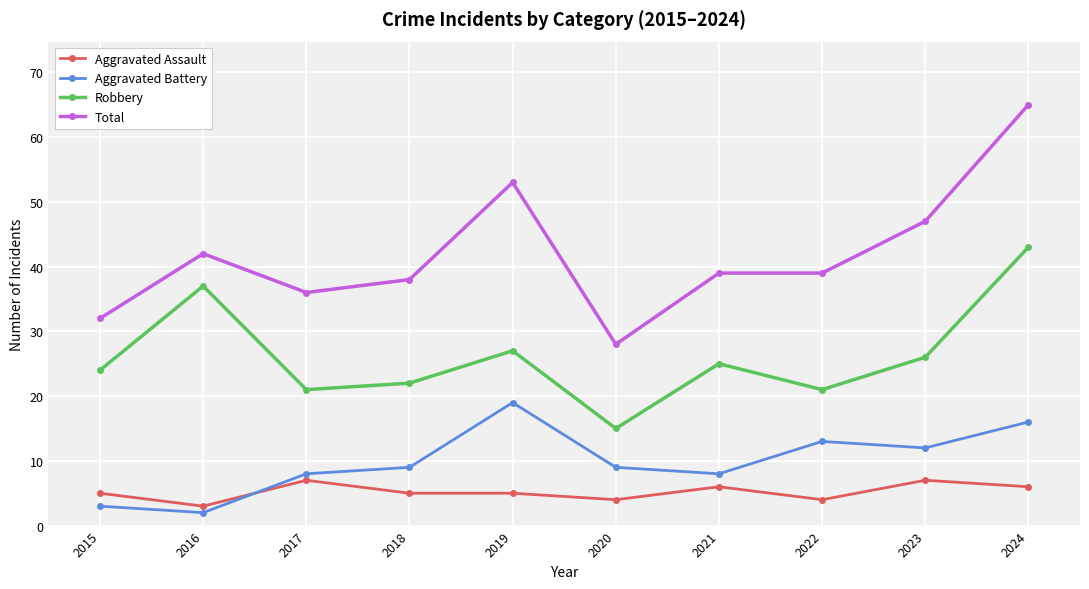

Where is the first local maximum for Aggravated Assault?

2017